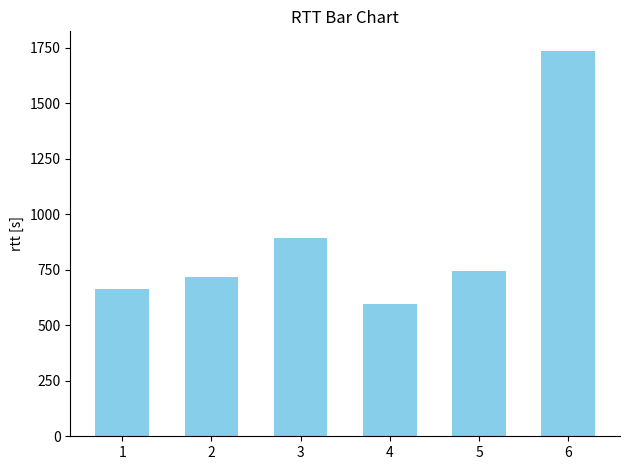

True or false: the data shows 595.0 at 4.

True